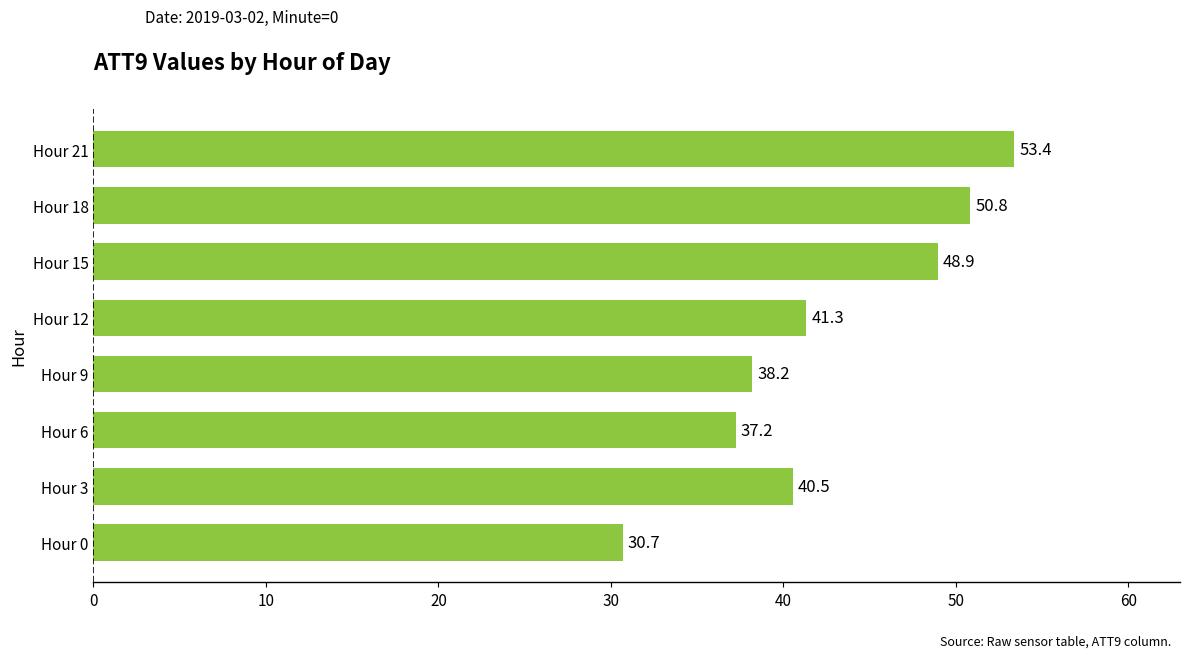

What is the minimum value shown in the chart?

30.7